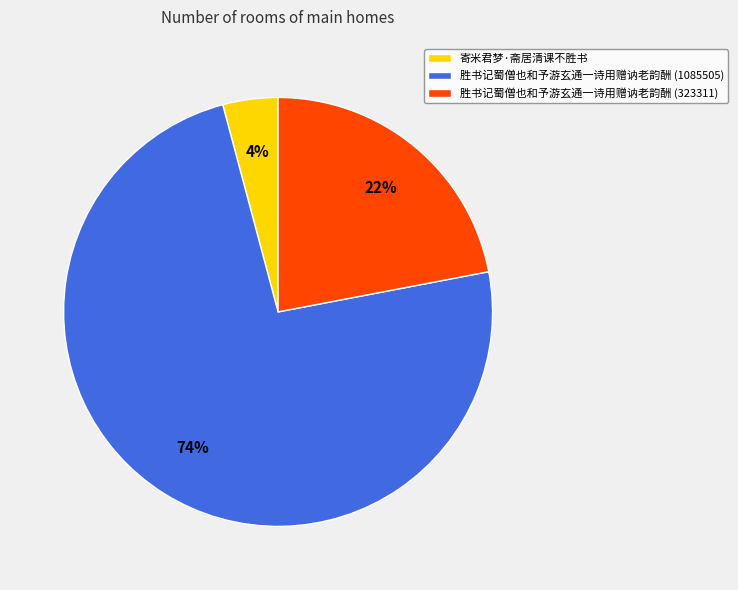

Do 寄米君梦·斋居清课不胜书 and 胜书记蜀僧也和予游玄通一诗用赠讷老韵酬 (323311) together represent more than half of the pie?

No